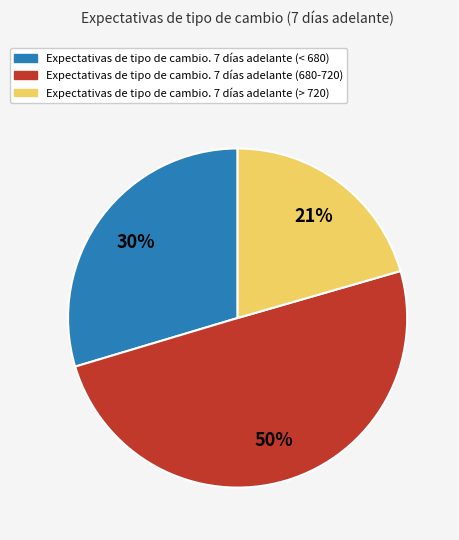

To the nearest percent, what is the difference between the largest and smallest slice percentages?

29%